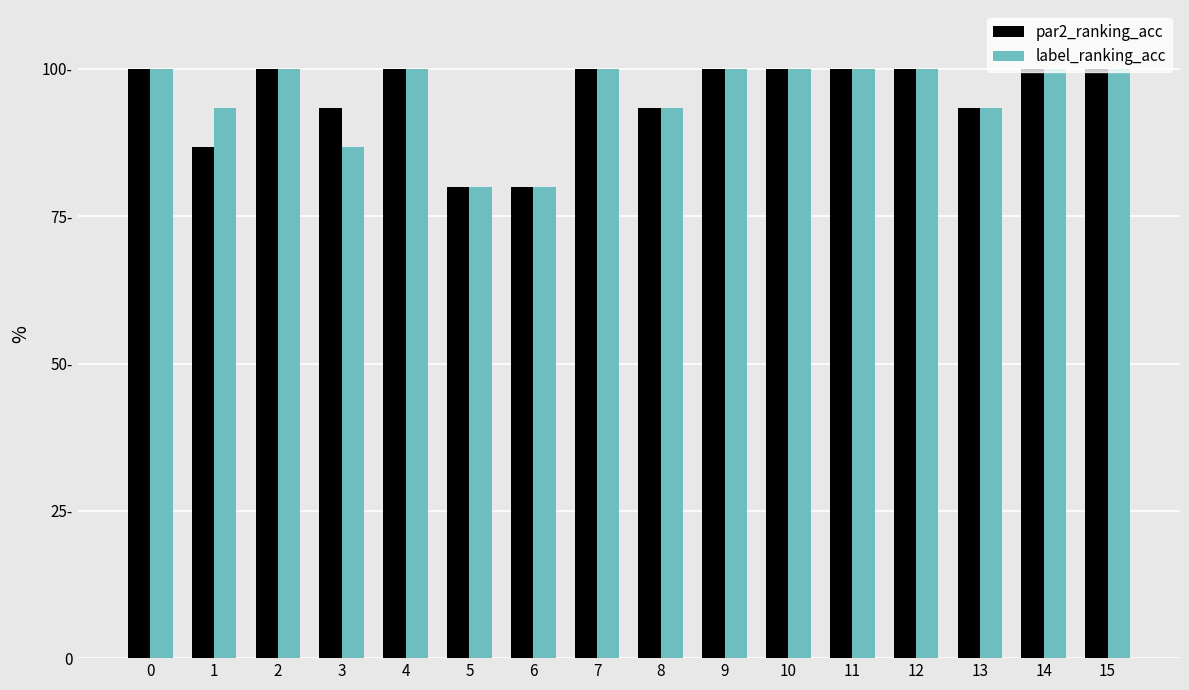

Are the bars grouped side by side (vs. stacked)?

Yes